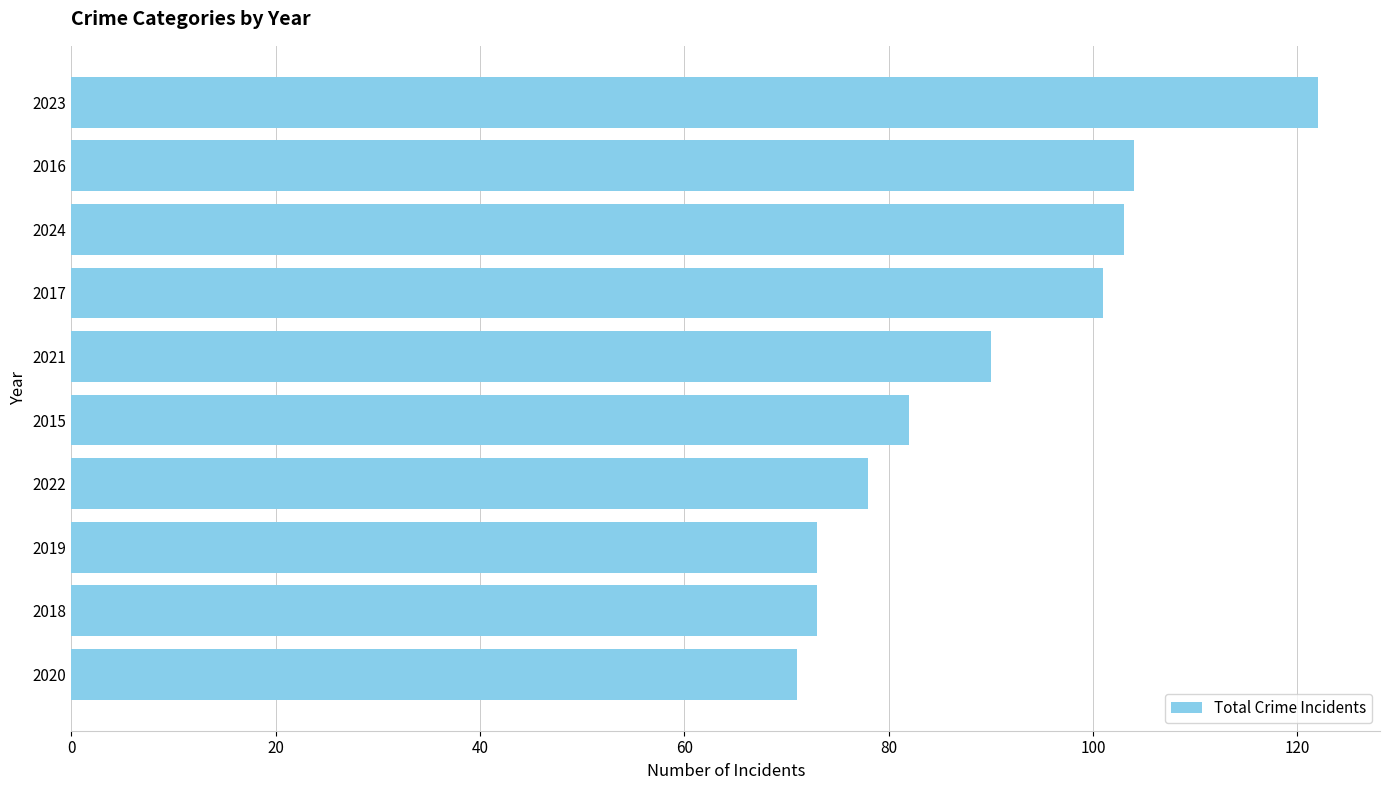

What is the change in value from 2019 to 2022?

+5